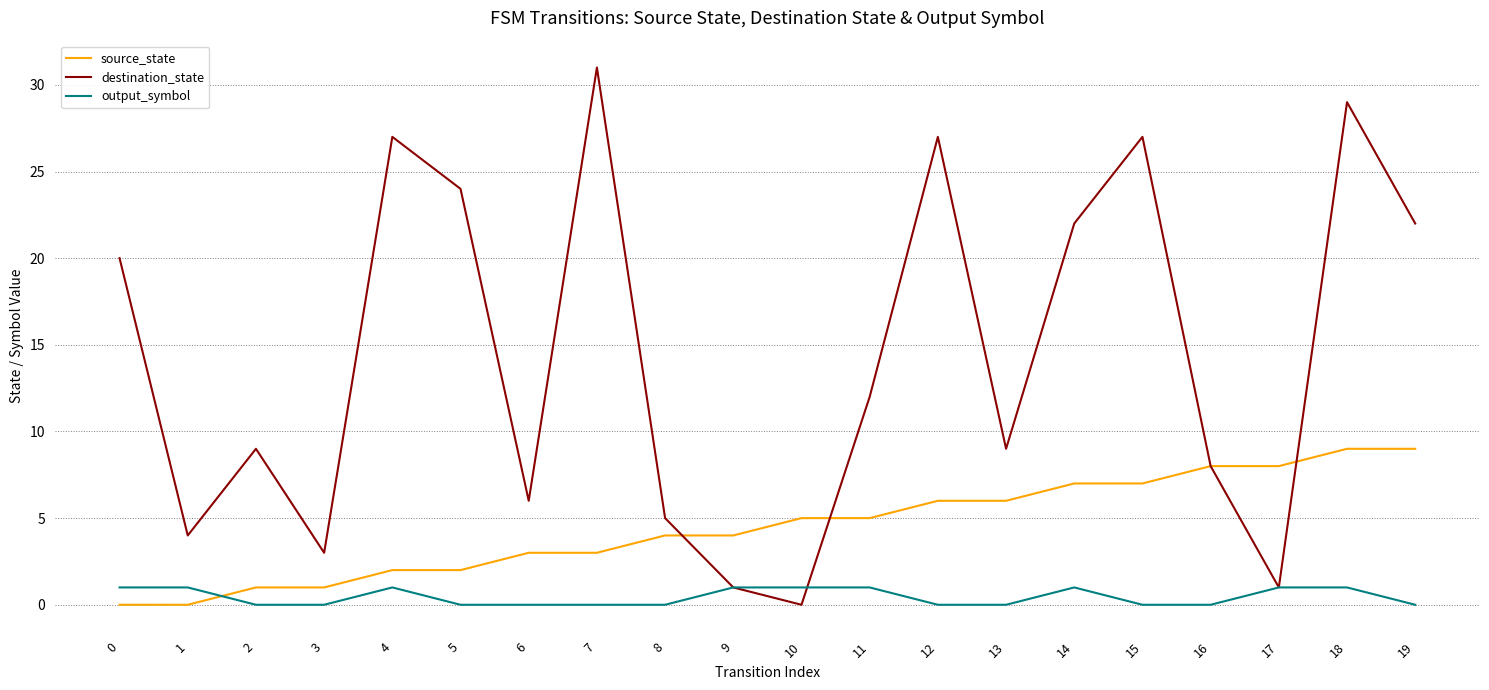

What is the sum of all destination_state values?

287